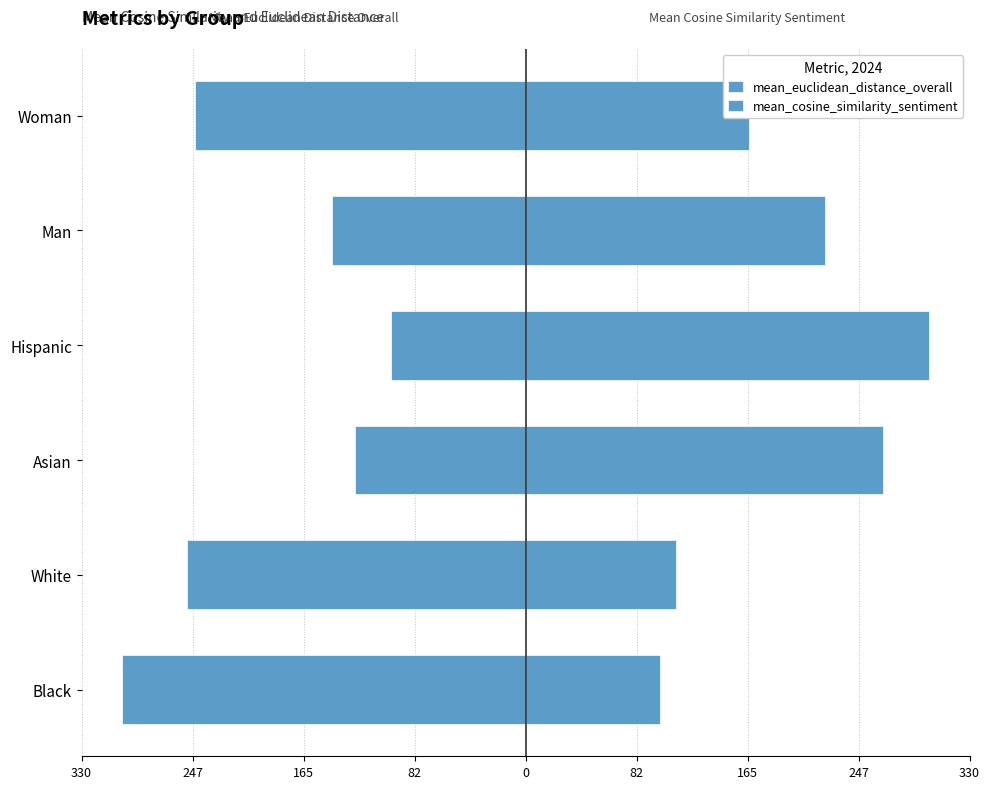

How many data points in mean_cosine_similarity_sentiment are above 222?

3